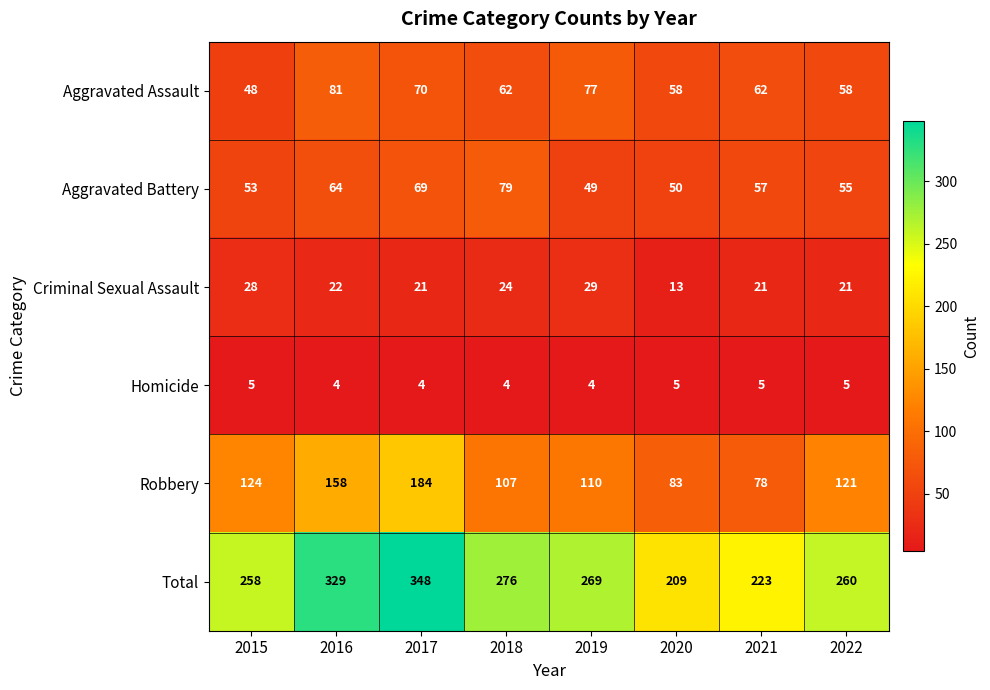

The Aggravated Assault series shows 20 at 2020. True or false?

False